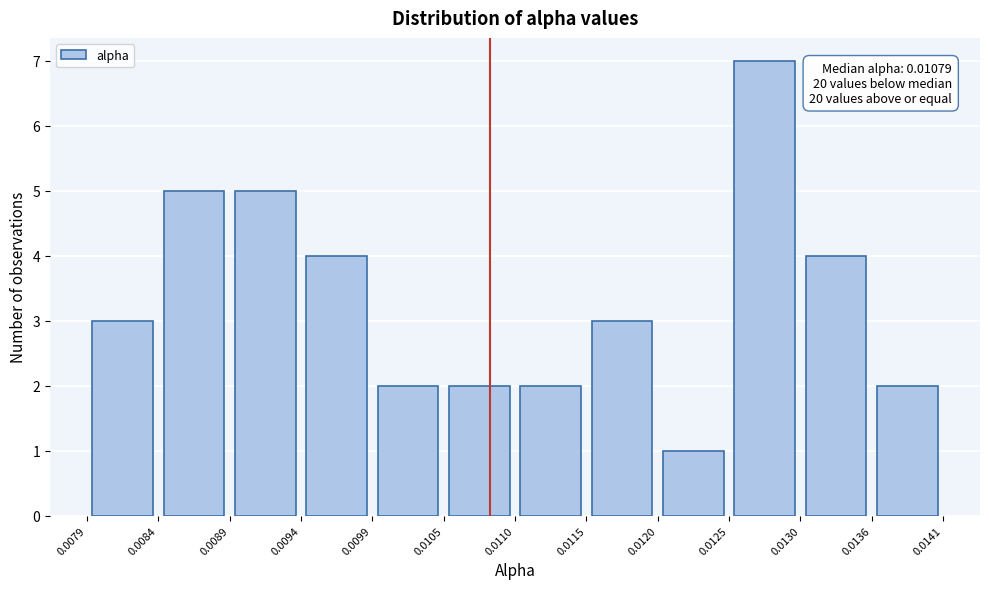

Over which range of the x-axis is the bar tallest?

0.0125 to 0.0130